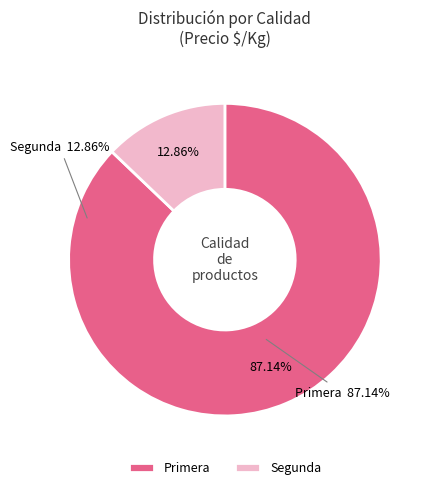

Between Primera and Segunda, which is larger?

Primera